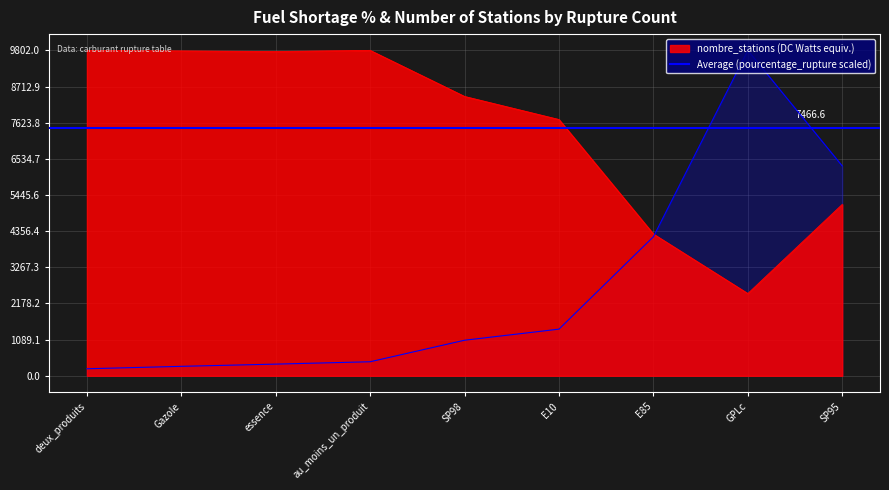

At Gazole, list the series in order from largest to smallest.

nombre_stations, pourcentage_rupture